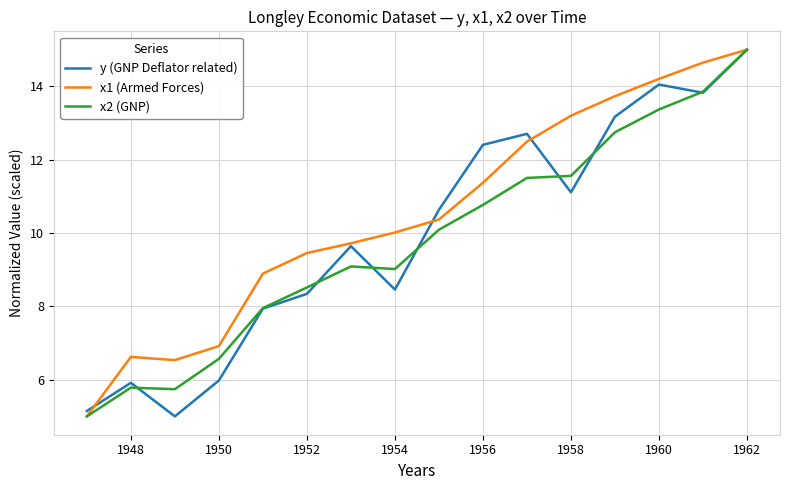

At how many categories does at least one series exceed 7?

12